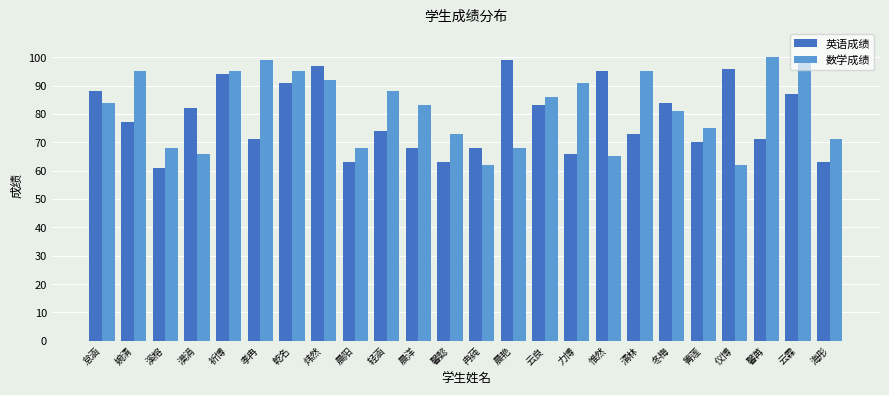

What is the smallest value displayed?

61